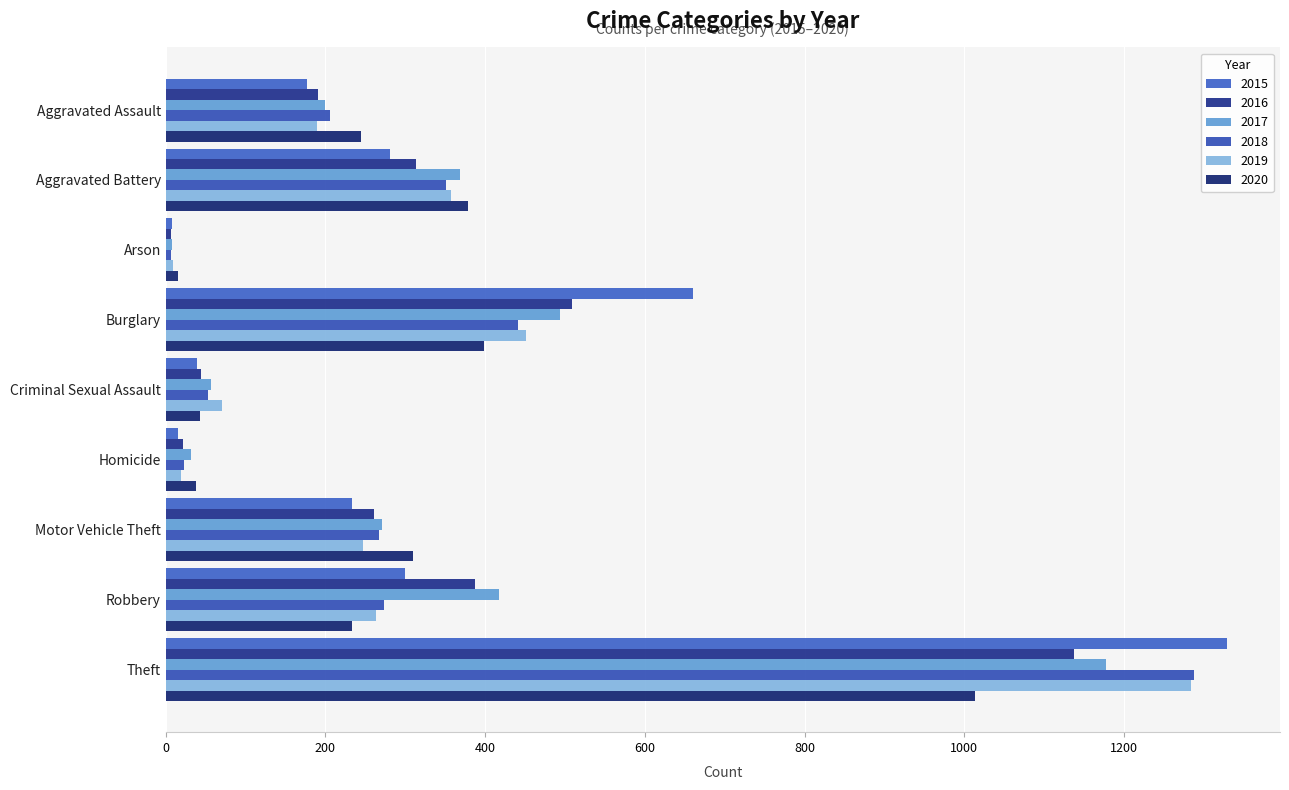

True or false: 2015 has a value of 660 at Burglary.

True